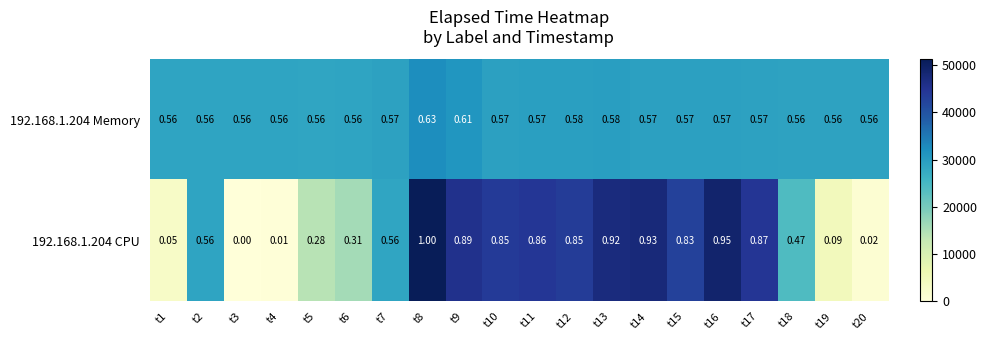

Rank the series by their average value, from lowest to highest.

192.168.1.204 CPU, 192.168.1.204 Memory